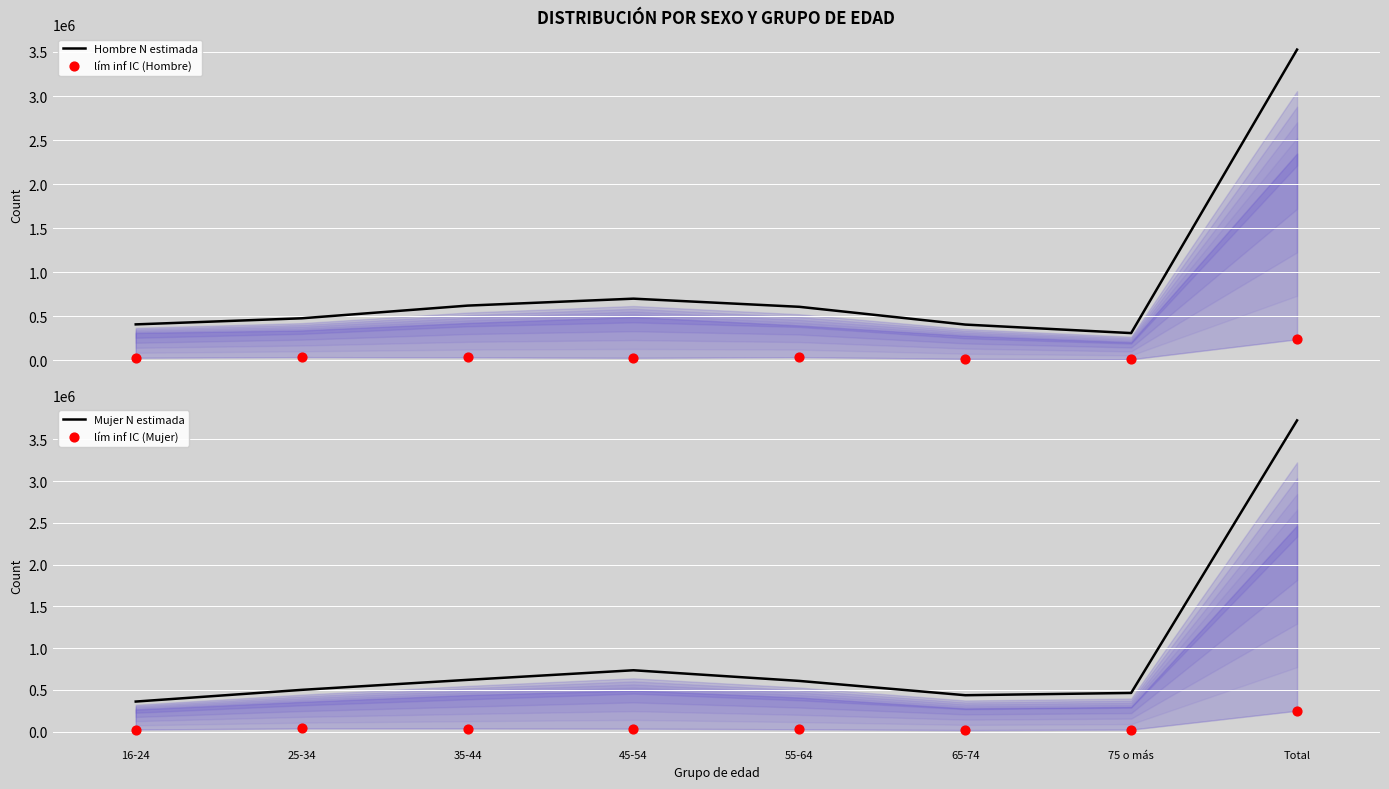

At which category is the sum across all series the highest?

Total